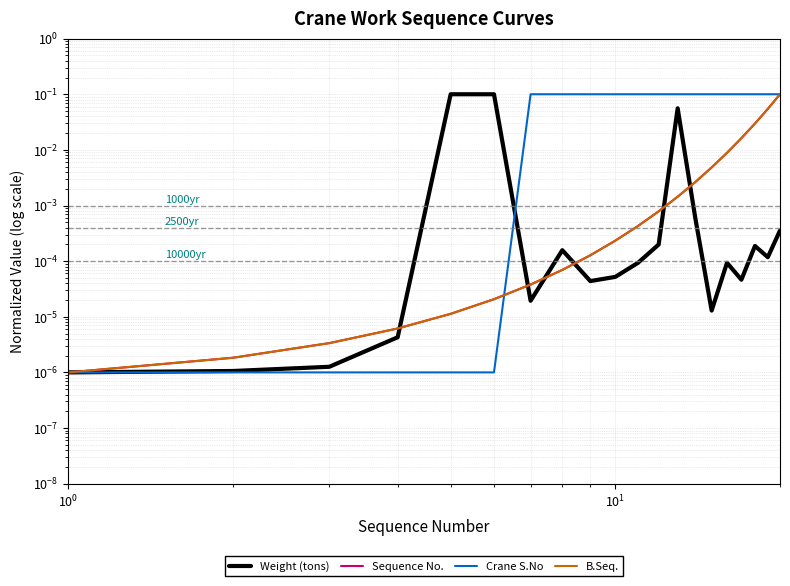

Which series has the largest range (max minus min)?

Weight (tons)